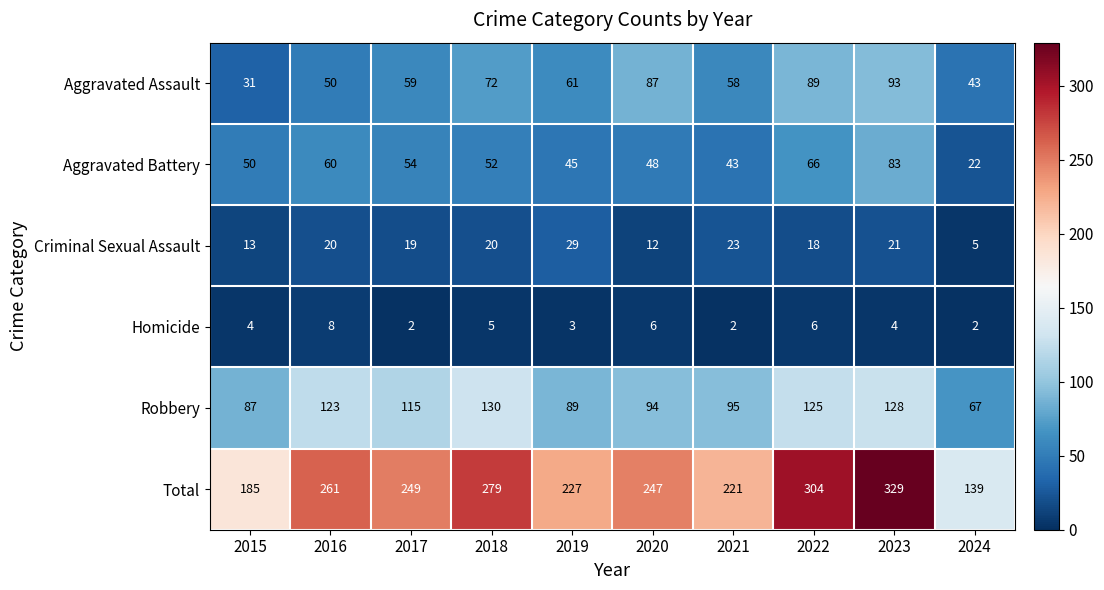

The Aggravated Battery series shows 120 at 2023. True or false?

False